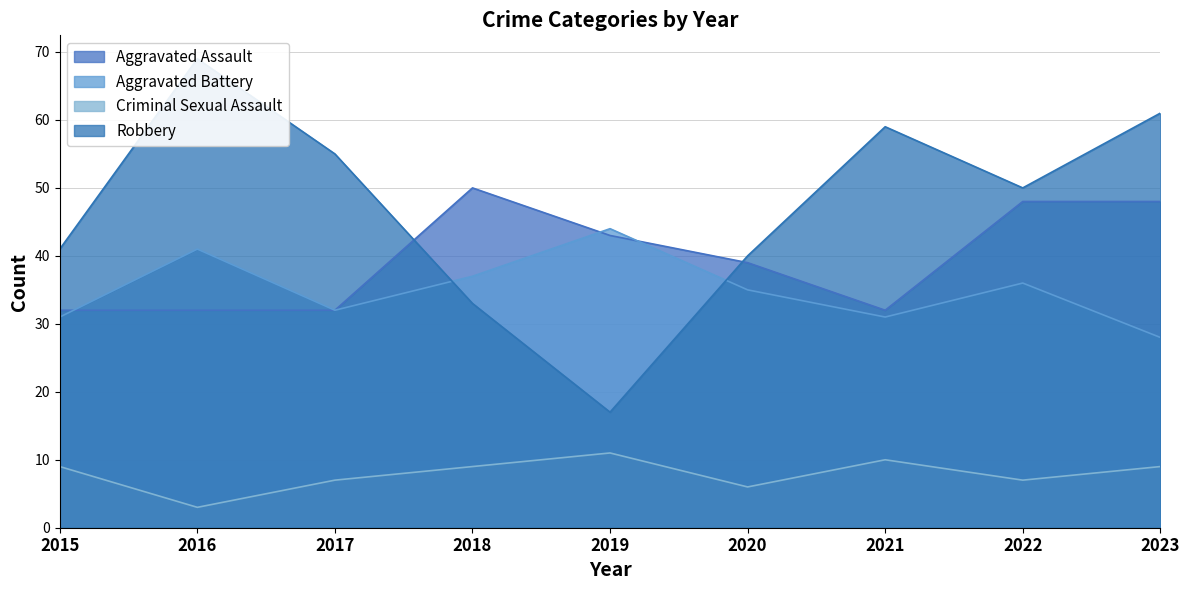

Is it true that Aggravated Battery equals 50 at 2015?

False